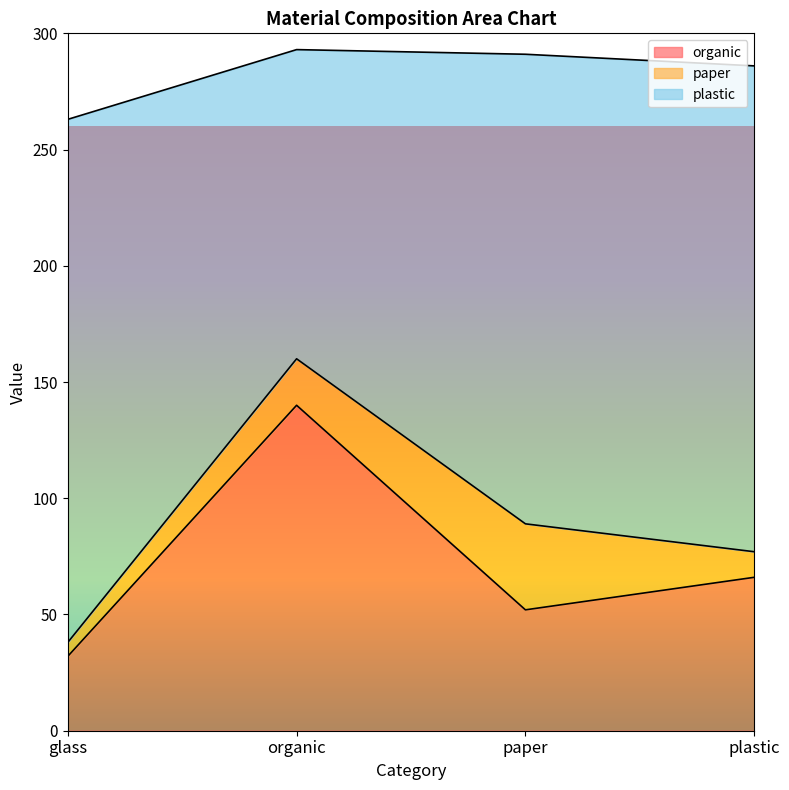

At which category does plastic reach its first local valley?

organic